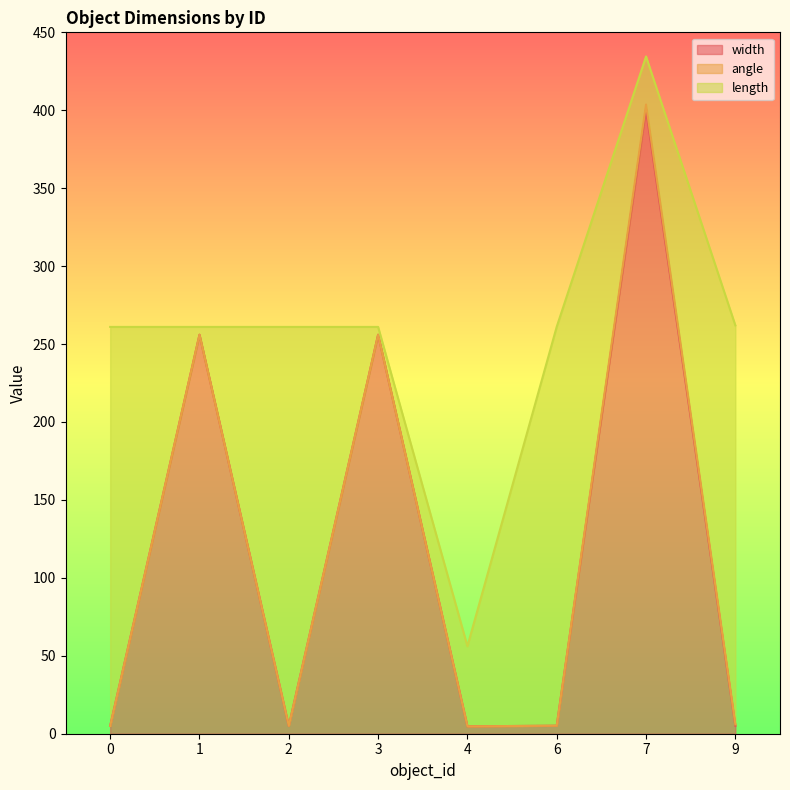

At which category is the sum across all series the highest?

7